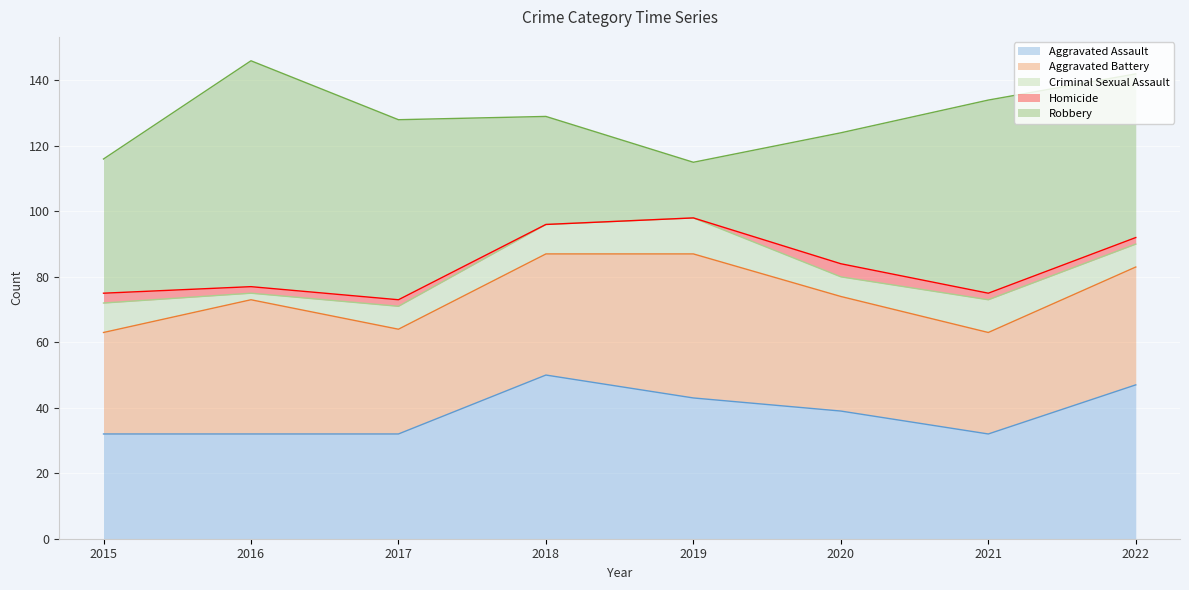

What is the total value across all series at 2022?

142